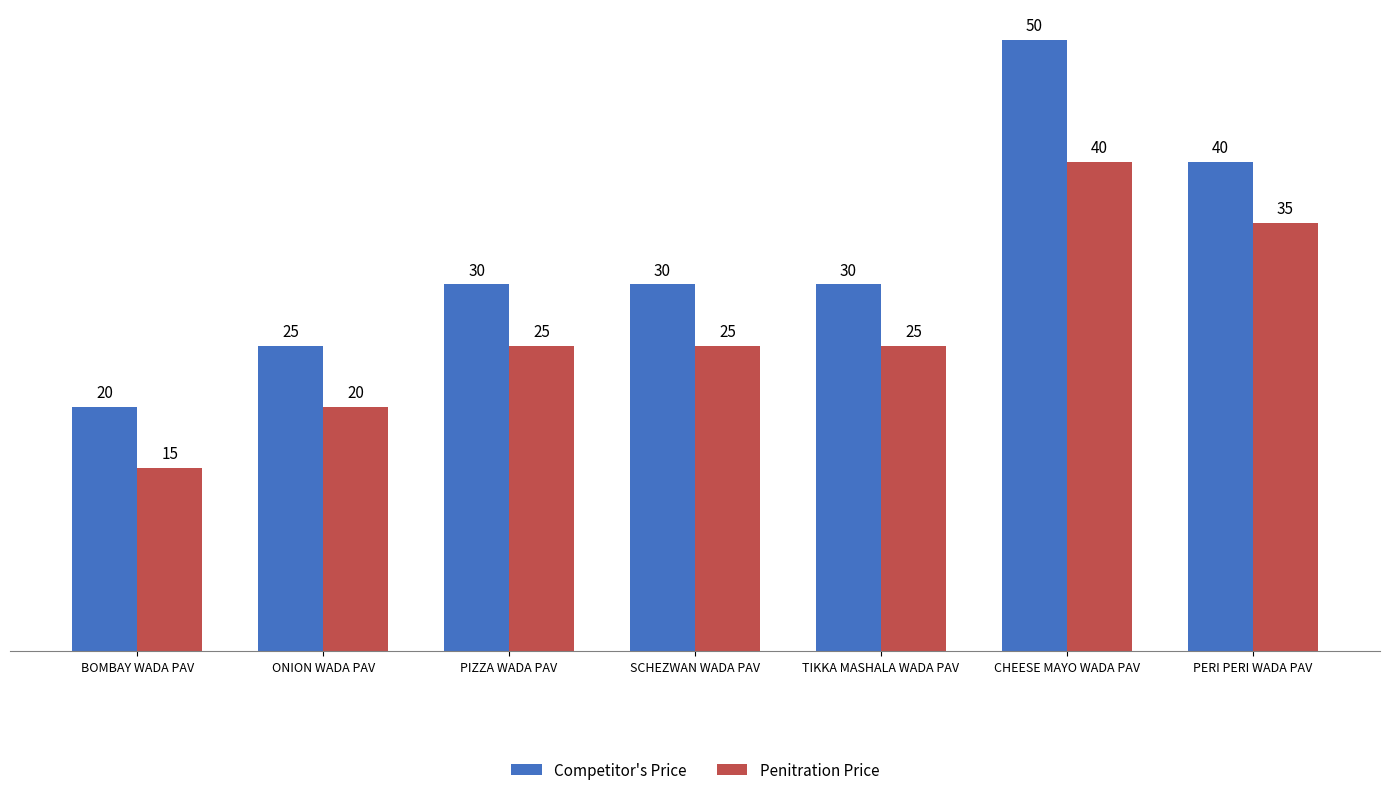

Rank the series by their maximum value, from lowest to highest.

Penitration Price, Competitor's Price